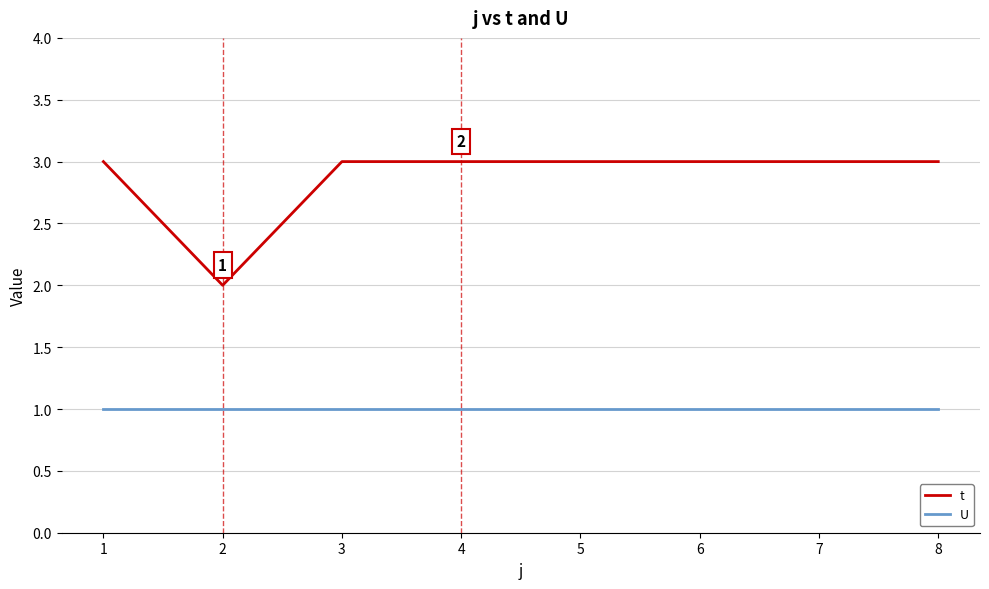

True or false: U and t cross at least once.

False